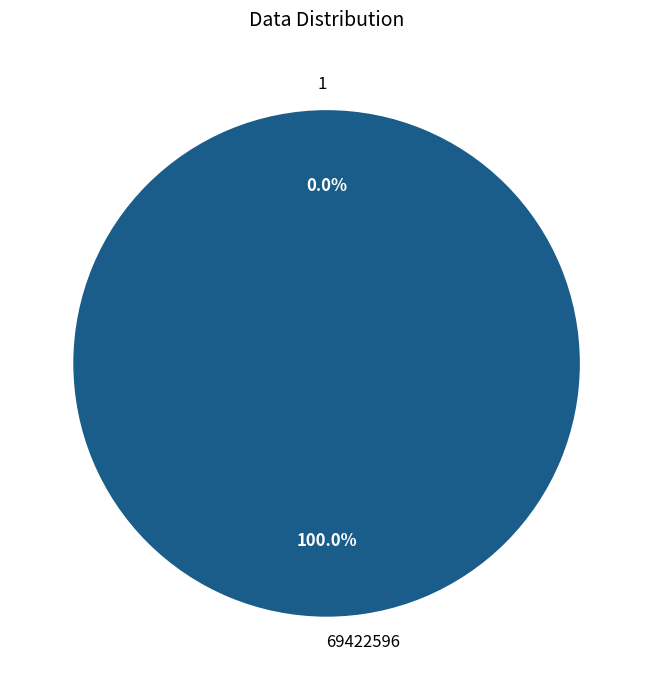

The 1 slice represents 0% of the pie. True or false?

True